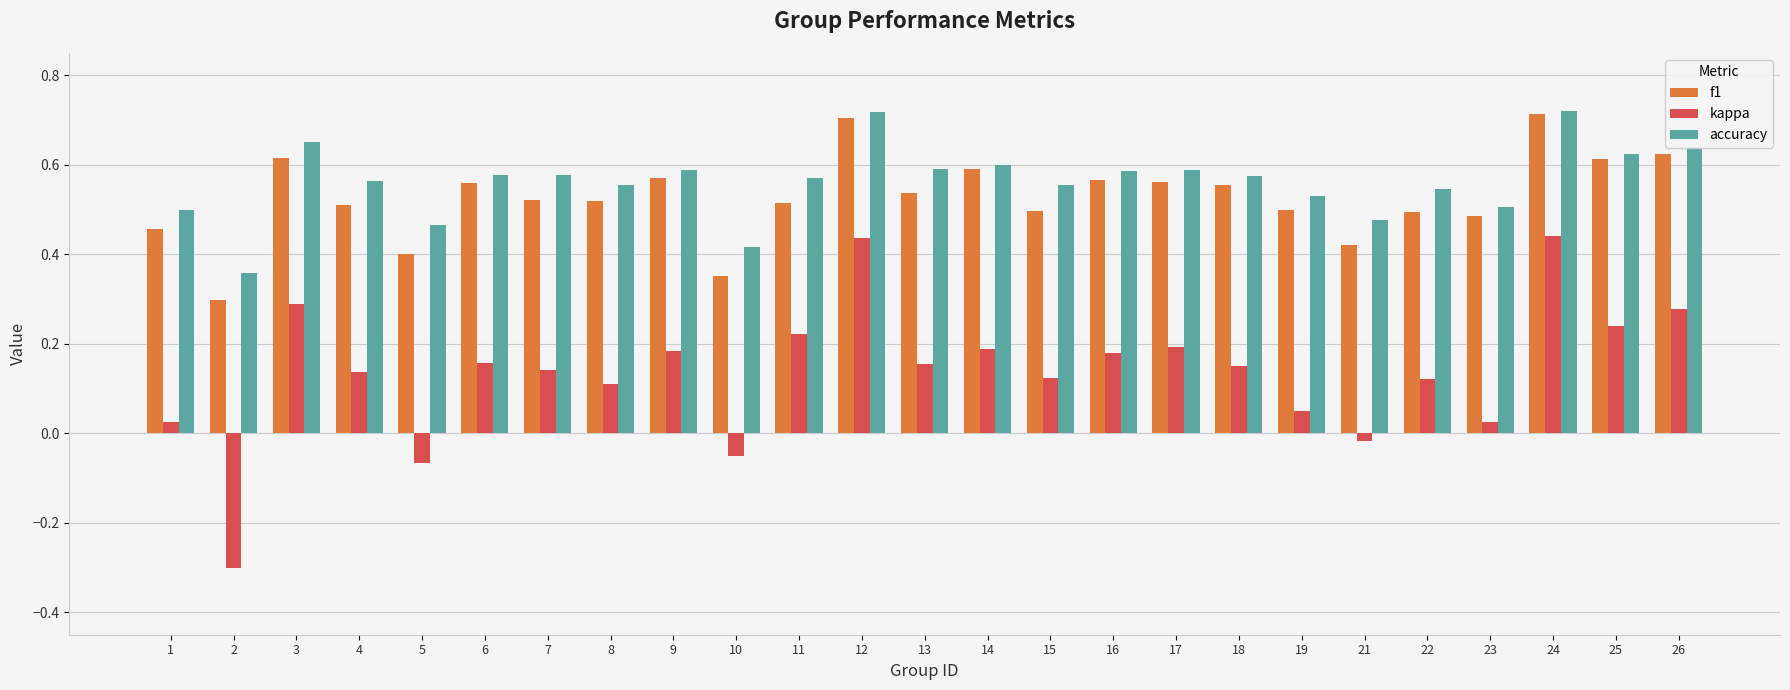

Count the accuracy values in the range 0 to 1.

25